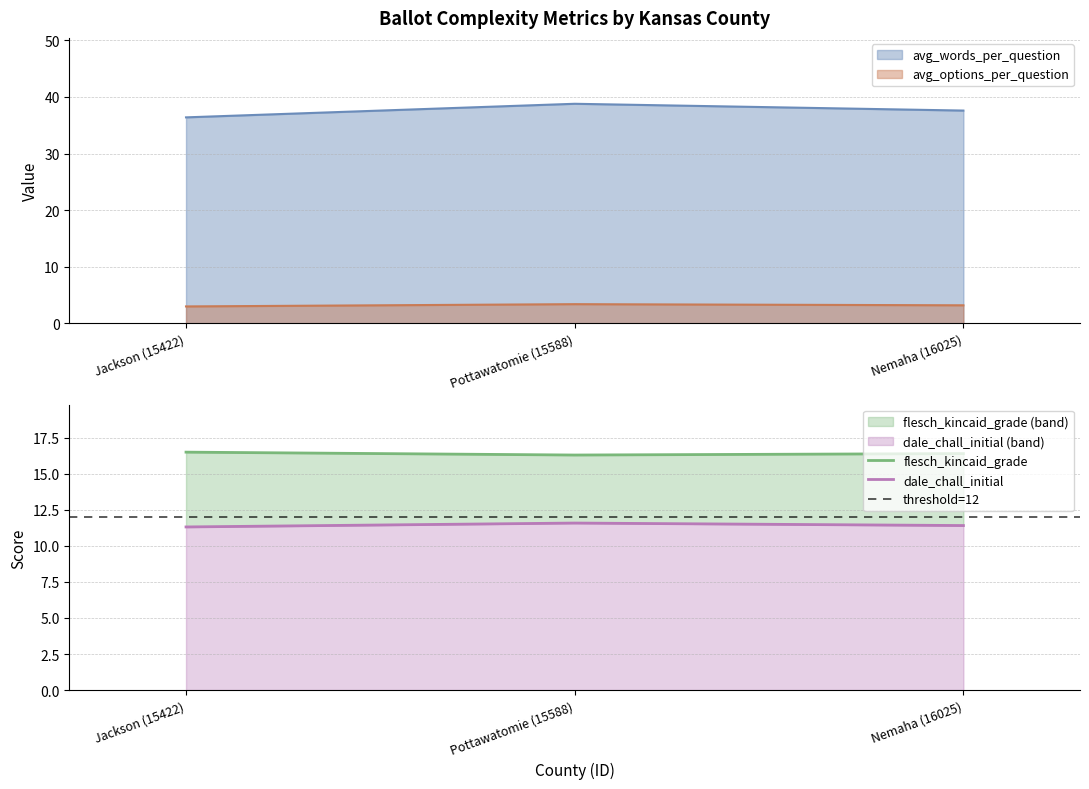

Which has a higher value, Nemaha (16025) or Jackson (15422)?

Nemaha (16025)